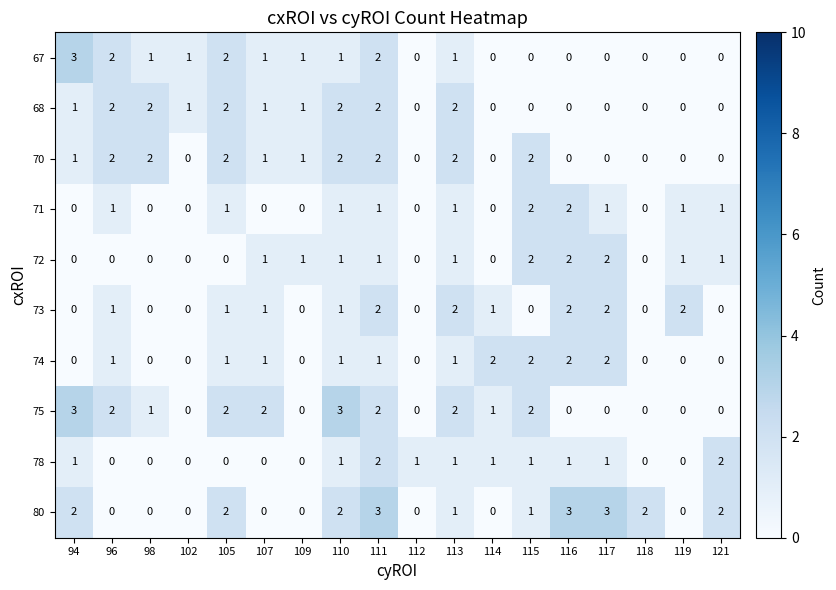

Which series has the largest total across all categories?

80